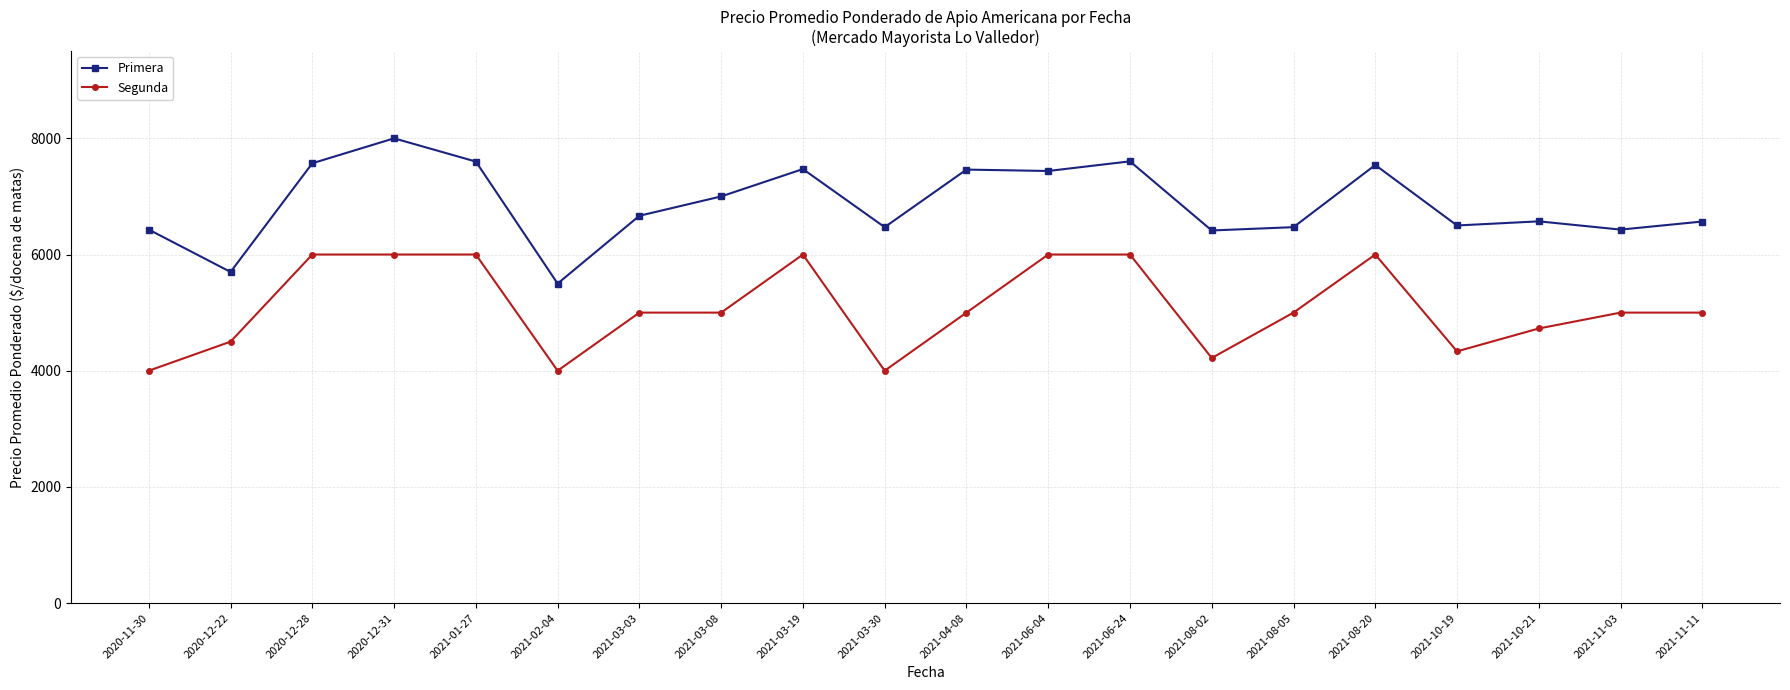

What is the value of the Primera point at the 13th from the left?

7604